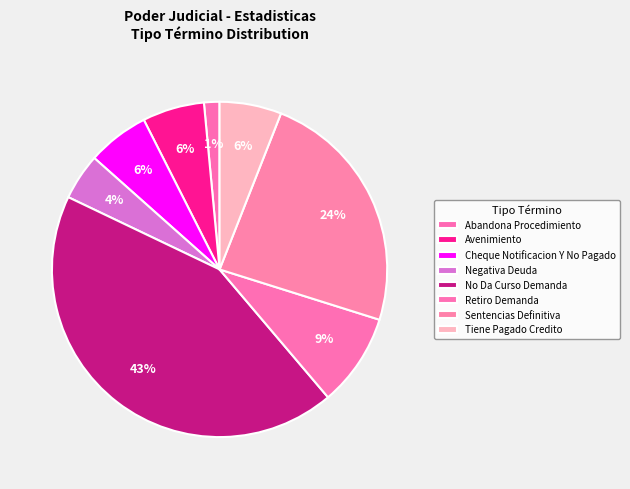

How many segments does this pie chart have?

8